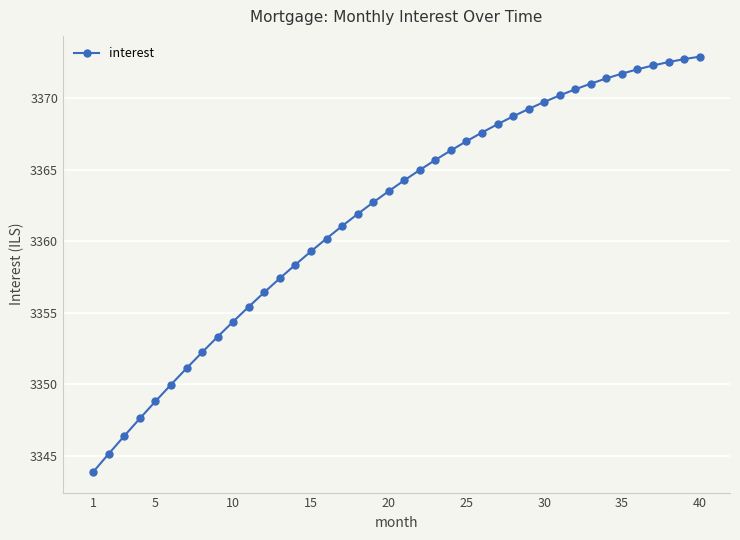

What is the average value?

3362.0